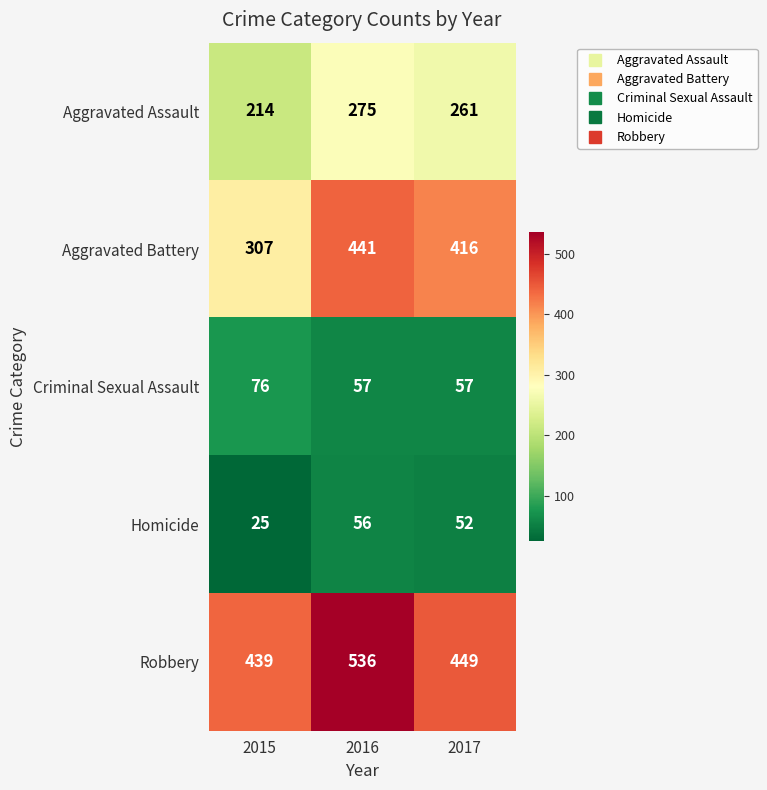

Reading left to right, what are all the values shown in this chart?

Aggravated Assault: 2015=214	2016=275	2017=261
Aggravated Battery: 2015=307	2016=441	2017=416
Criminal Sexual Assault: 2015=76	2016=57	2017=57
Homicide: 2015=25	2016=56	2017=52
Robbery: 2015=439	2016=536	2017=449